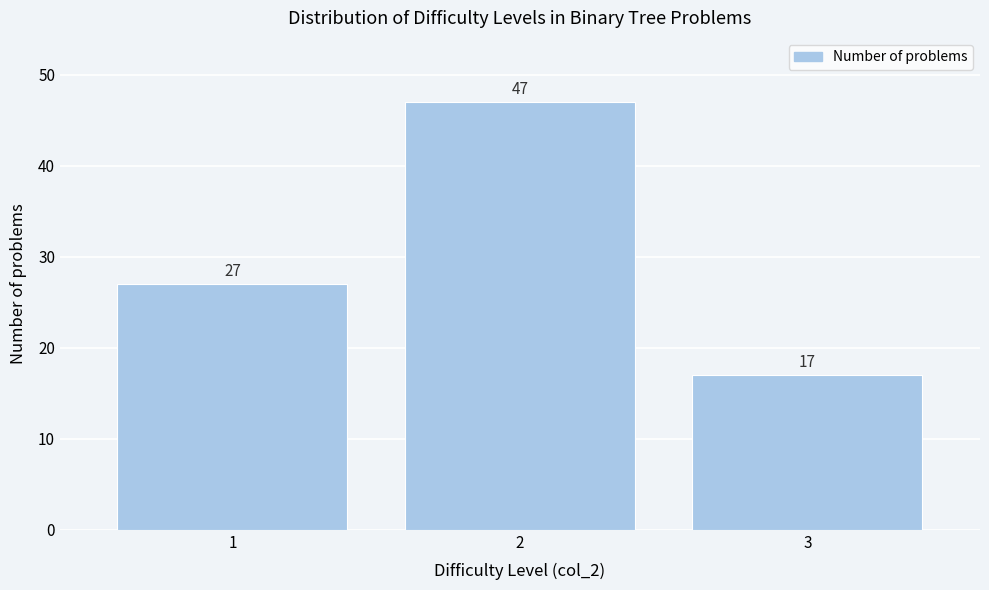

Reading left to right, what are all the values shown in this chart?

27	47	17